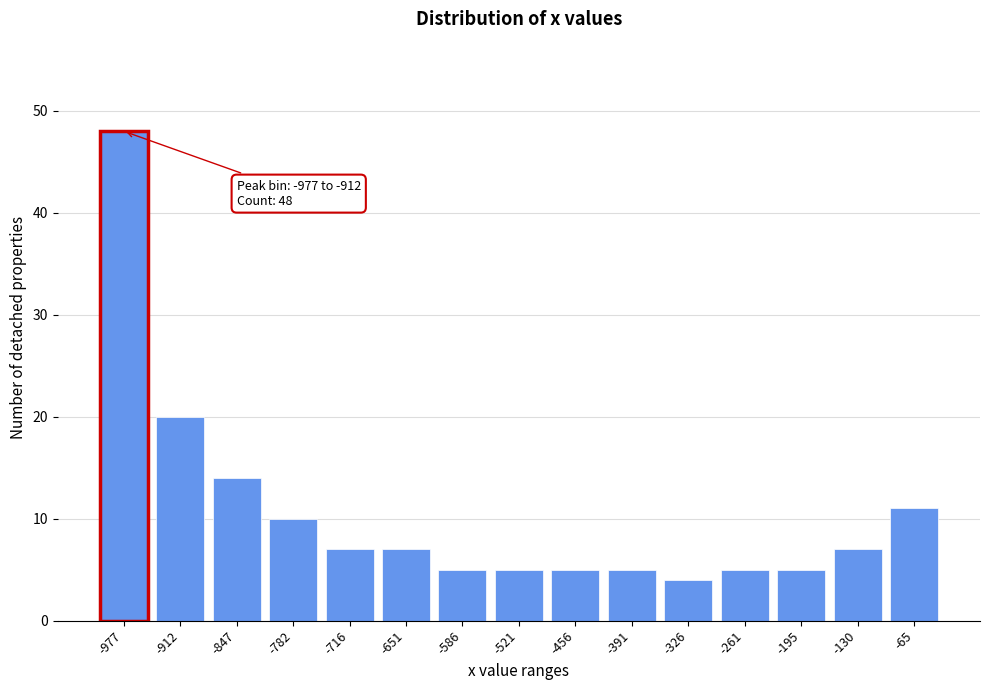

Reading left to right, what are all the values shown in this chart?

-977=48	-912=20	-847=14	-782=10	-716=7	-651=7	-586=5	-521=5	-456=5	-391=5	-326=4	-261=5	-195=5	-130=7	-65=11